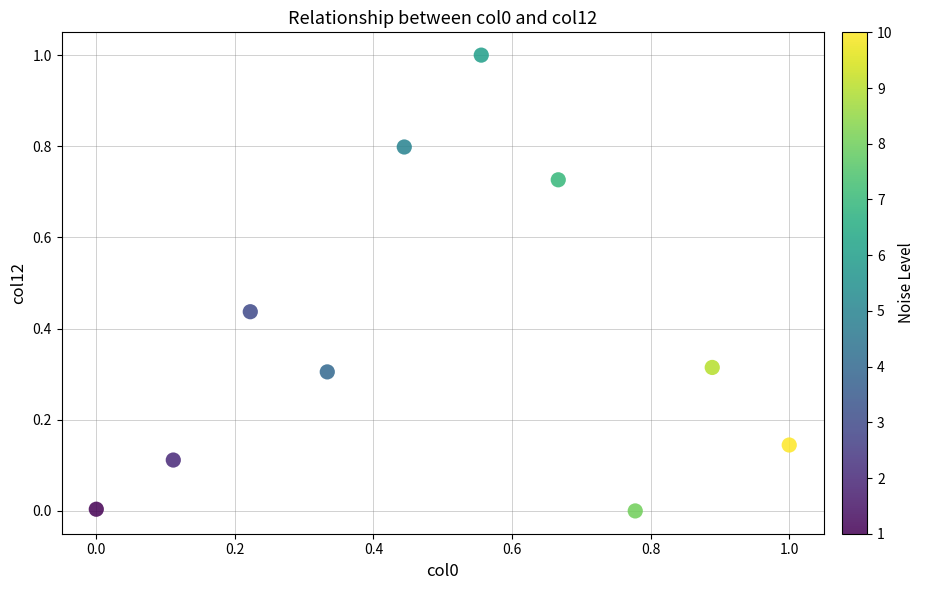

What is the range of X values (max minus min)?

1.0